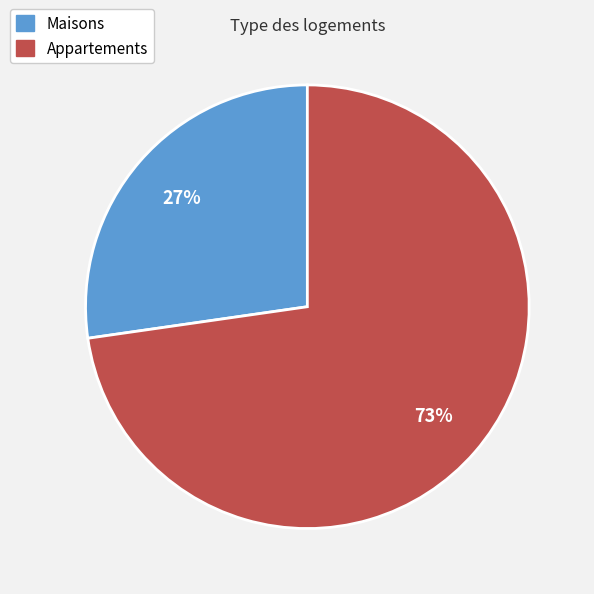

What is the ratio of the value at Appartements to the value at Maisons?

2.7